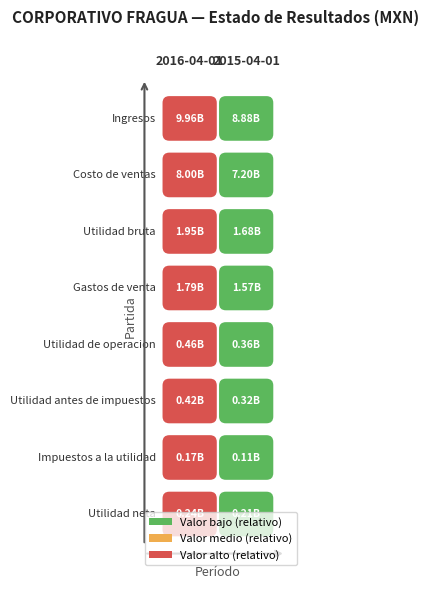

At how many categories does at least one series exceed 5012356226?

2